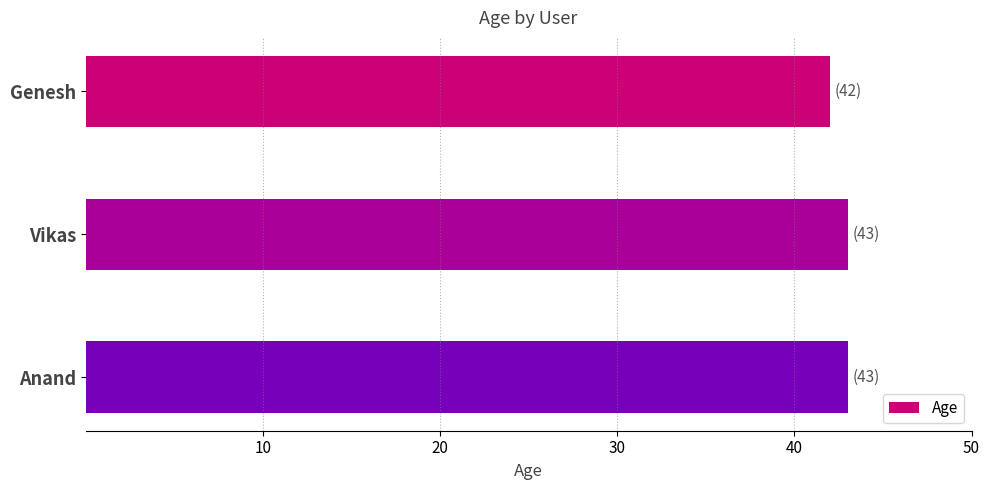

What is the difference between the maximum and minimum values?

1